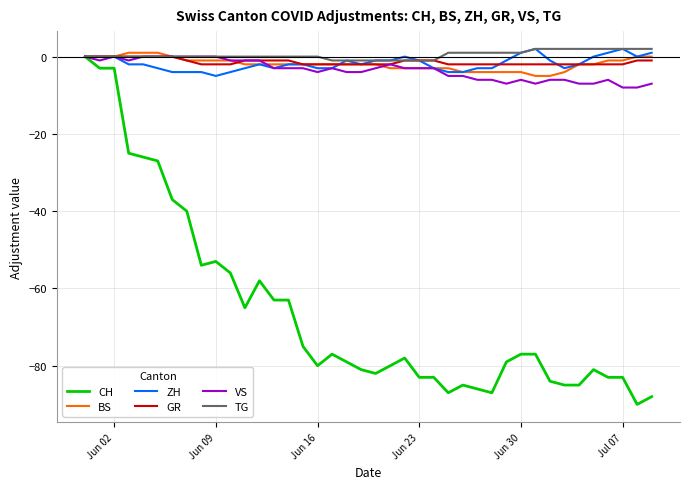

What is the minimum value for VS?

-8